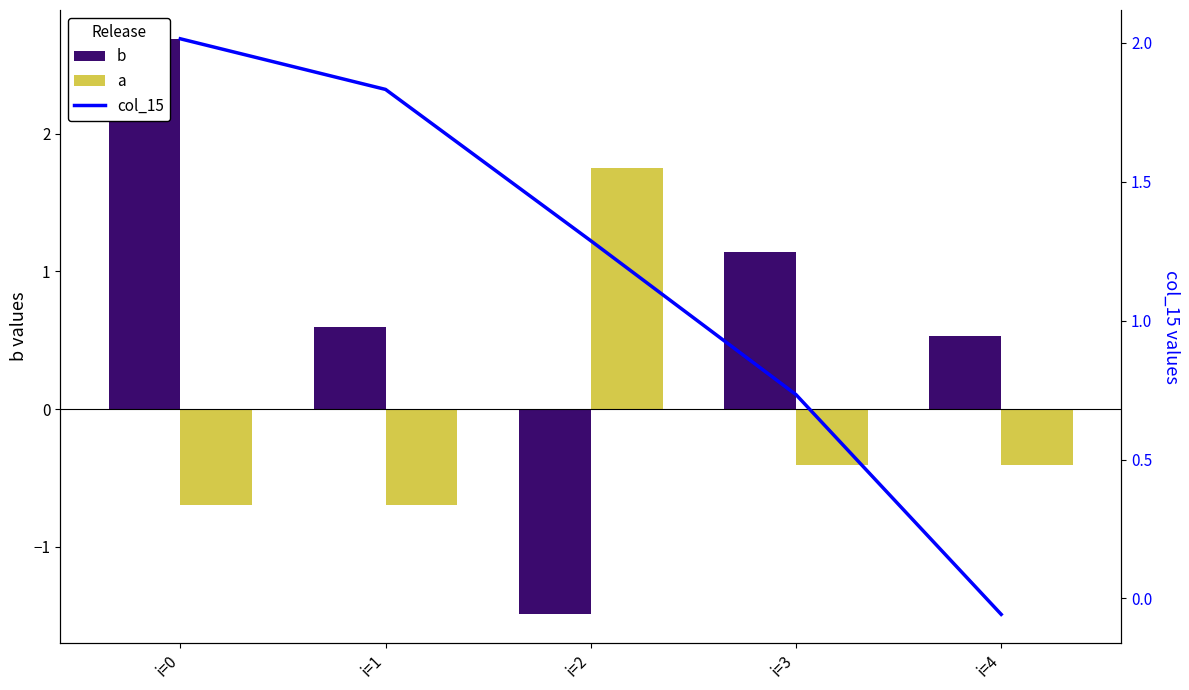

Read the col_15 value at i=3.

0.7